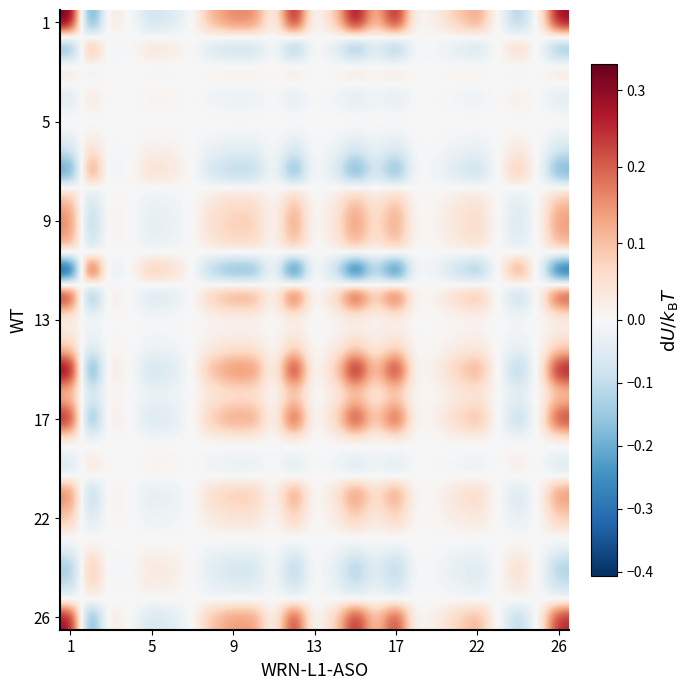

At how many categories does at least one series exceed 0?

21